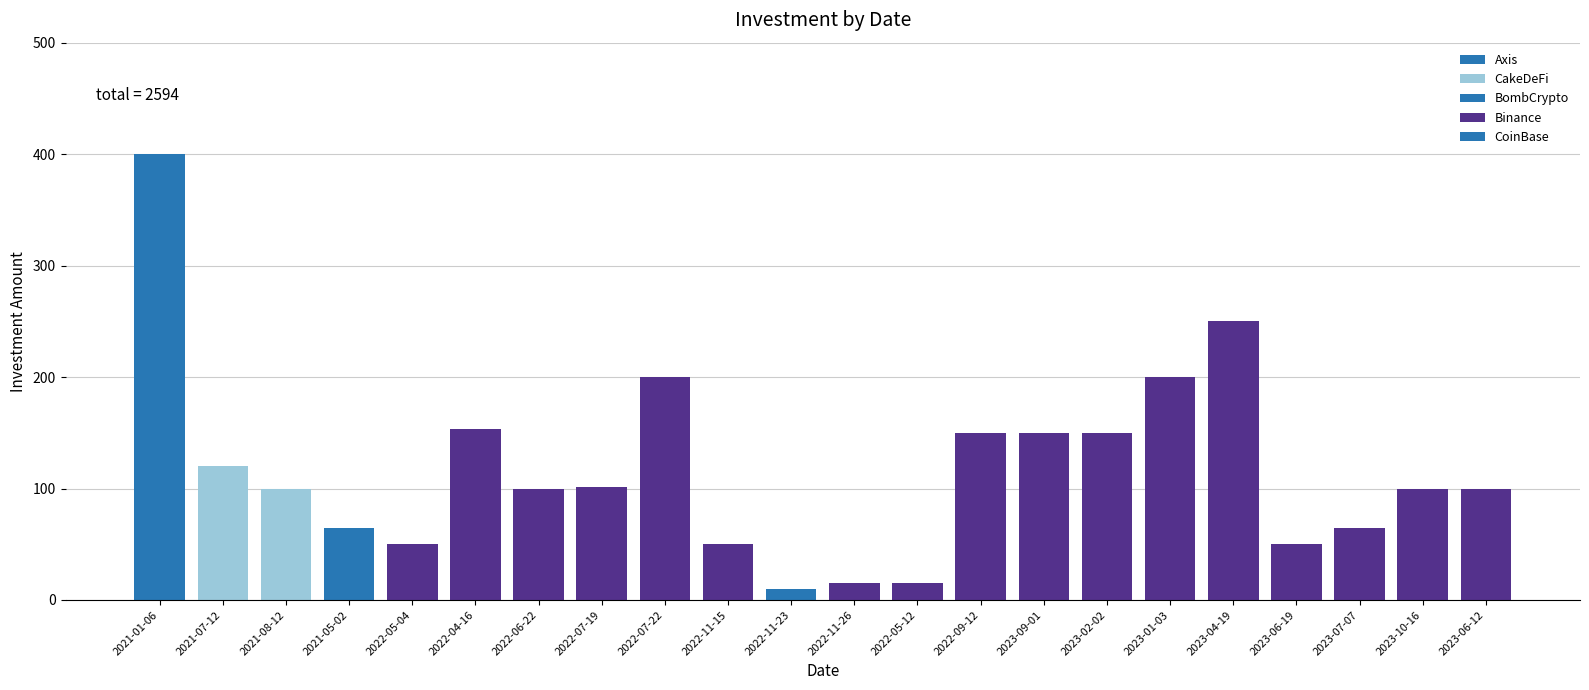

Are the bars horizontal?

No